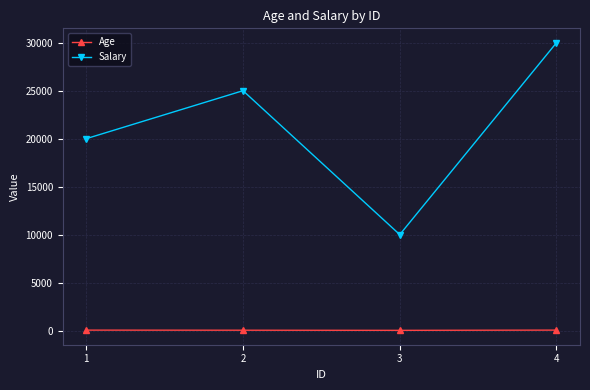

Read the Salary value at 2.

25000